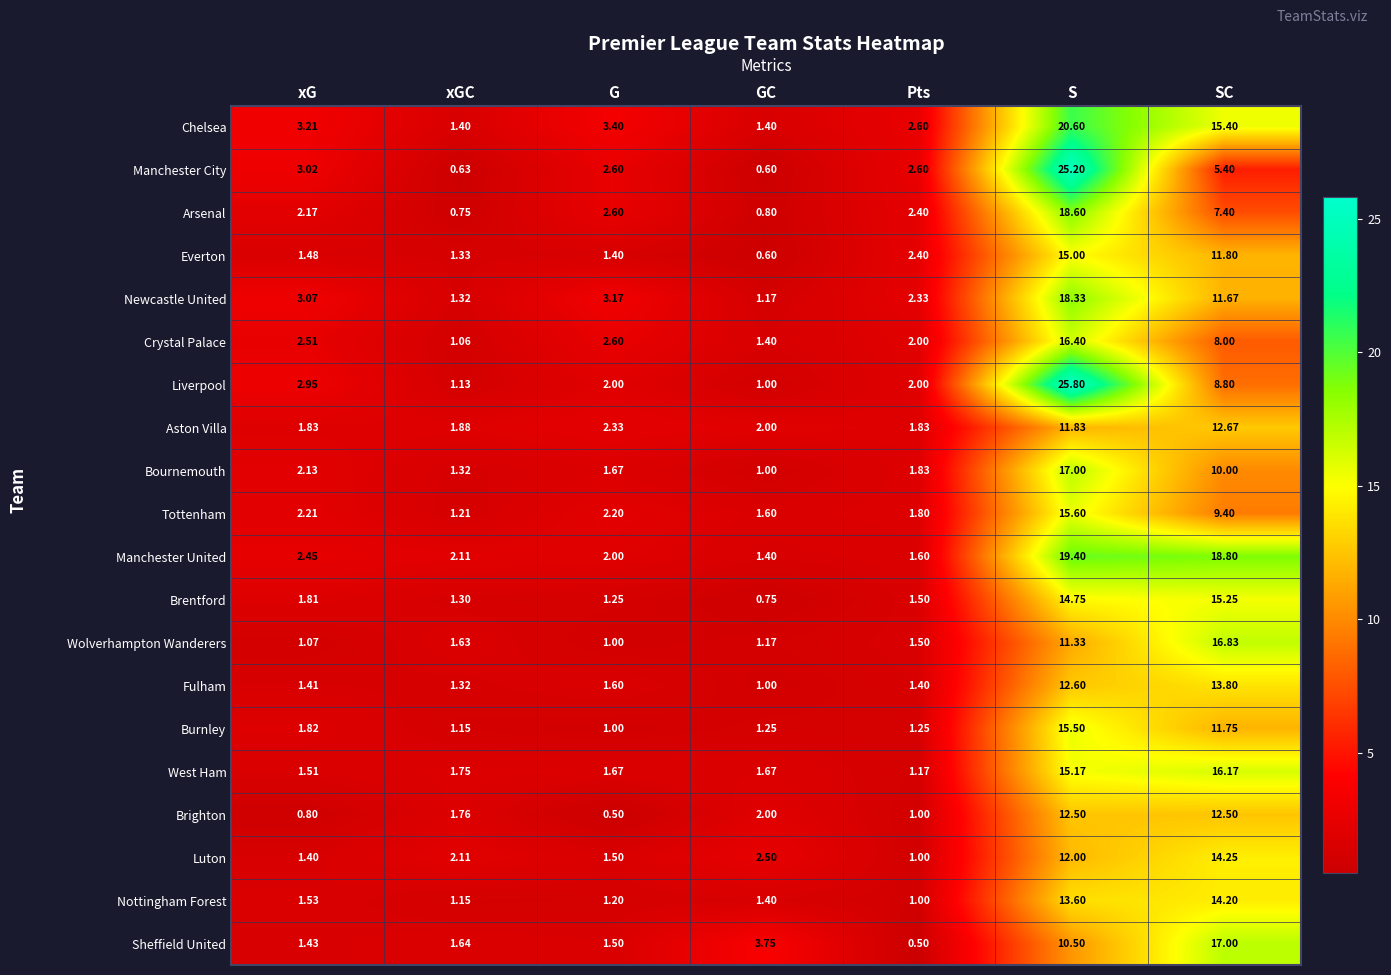

At xG, list the series in order from largest to smallest.

Chelsea, Newcastle United, Manchester City, Liverpool, Crystal Palace, Manchester United, Tottenham, Arsenal, Bournemouth, Aston Villa, Burnley, Brentford, Nottingham Forest, West Ham, Everton, Sheffield United, Fulham, Luton, Wolverhampton Wanderers, Brighton